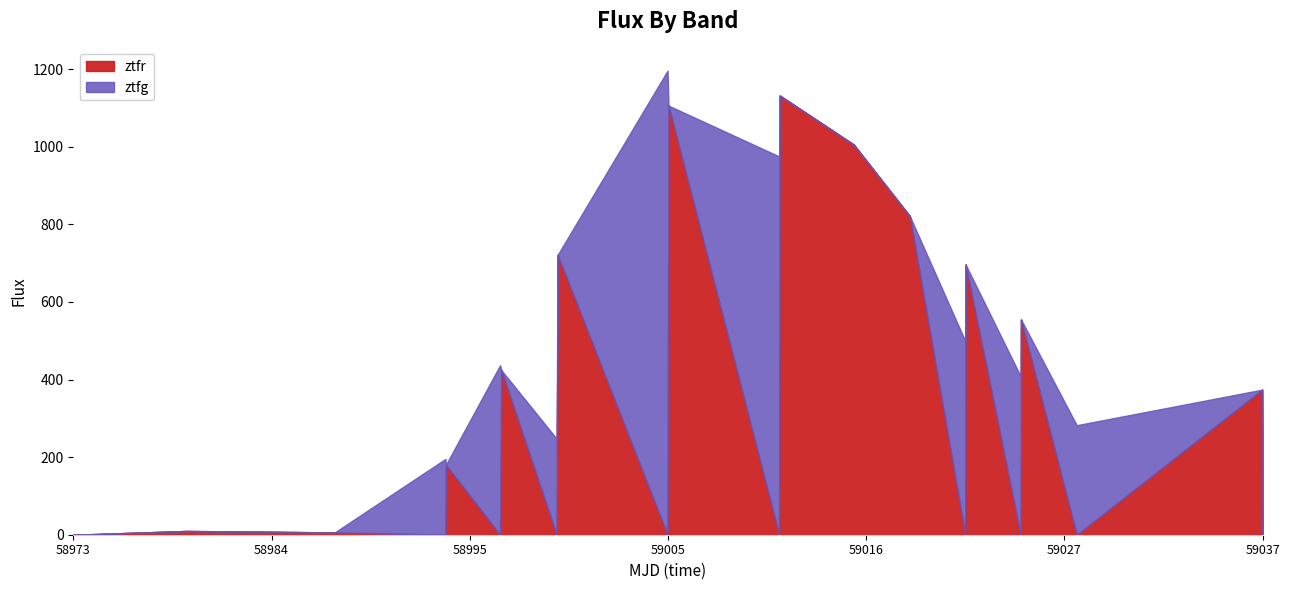

How many data points in ztfr are less than 5?

11